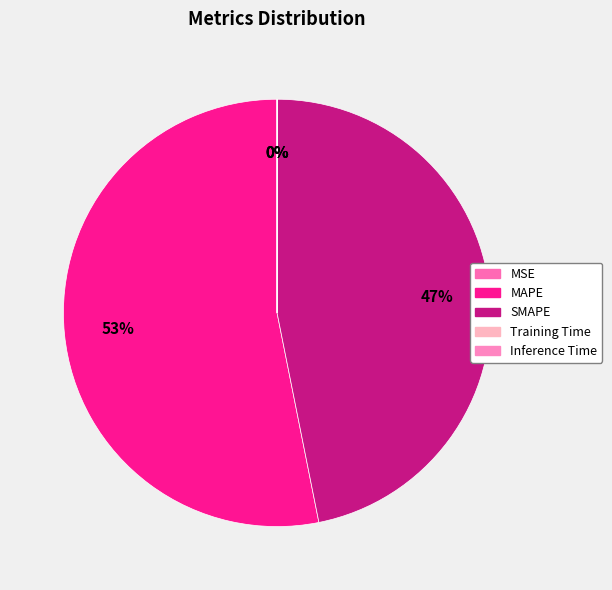

To the nearest percent, what is the combined percentage of Inference Time and SMAPE?

47%